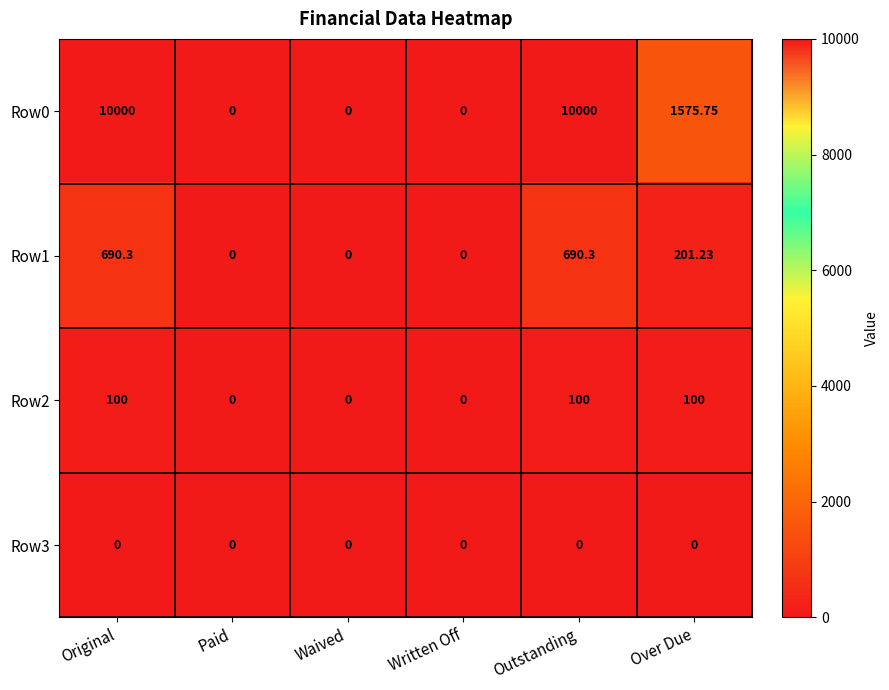

Where is Row0 nearest to the value 5000?

Over Due